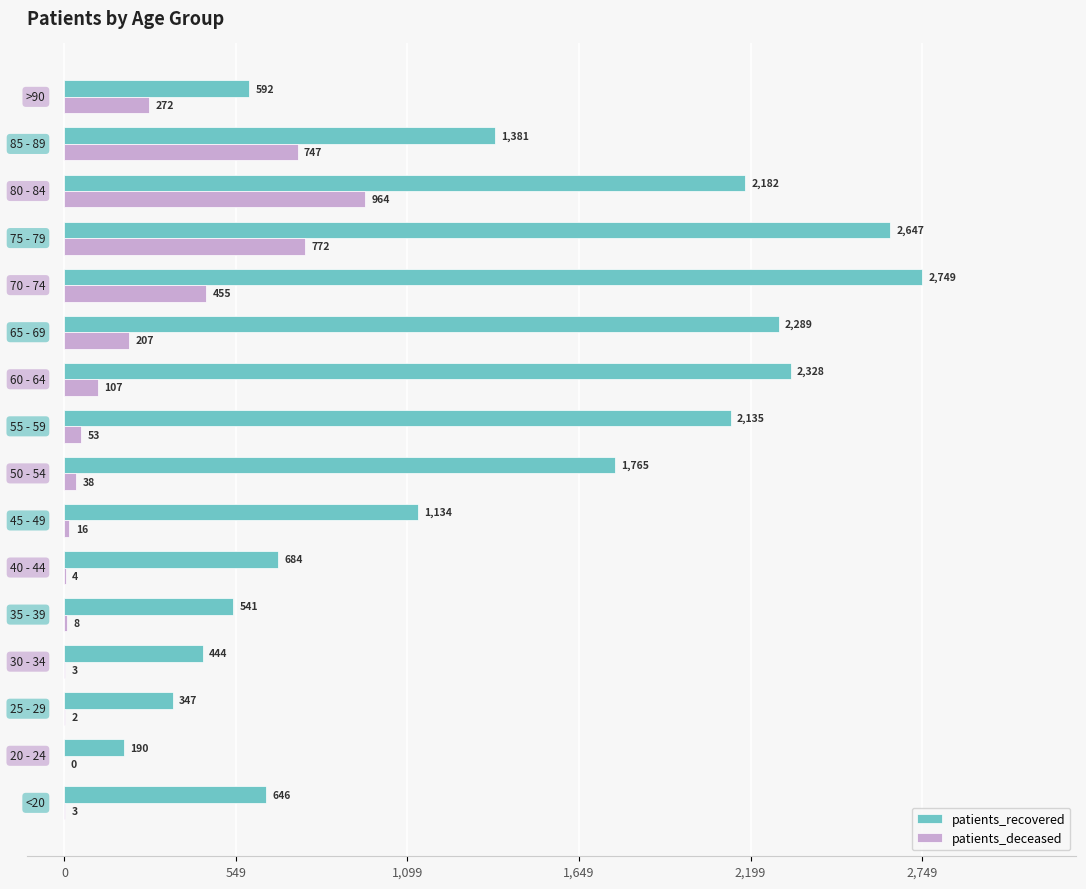

What is the highest value of the patients_recovered series?

2749